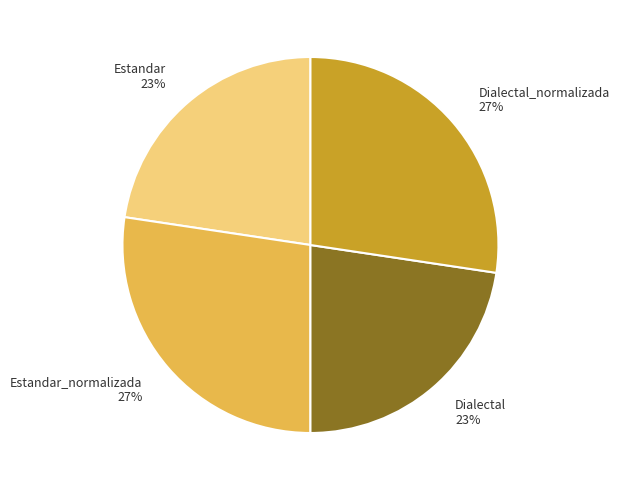

Is the sum of Estandar_normalizada and Dialectal_normalizada greater than half?

Yes